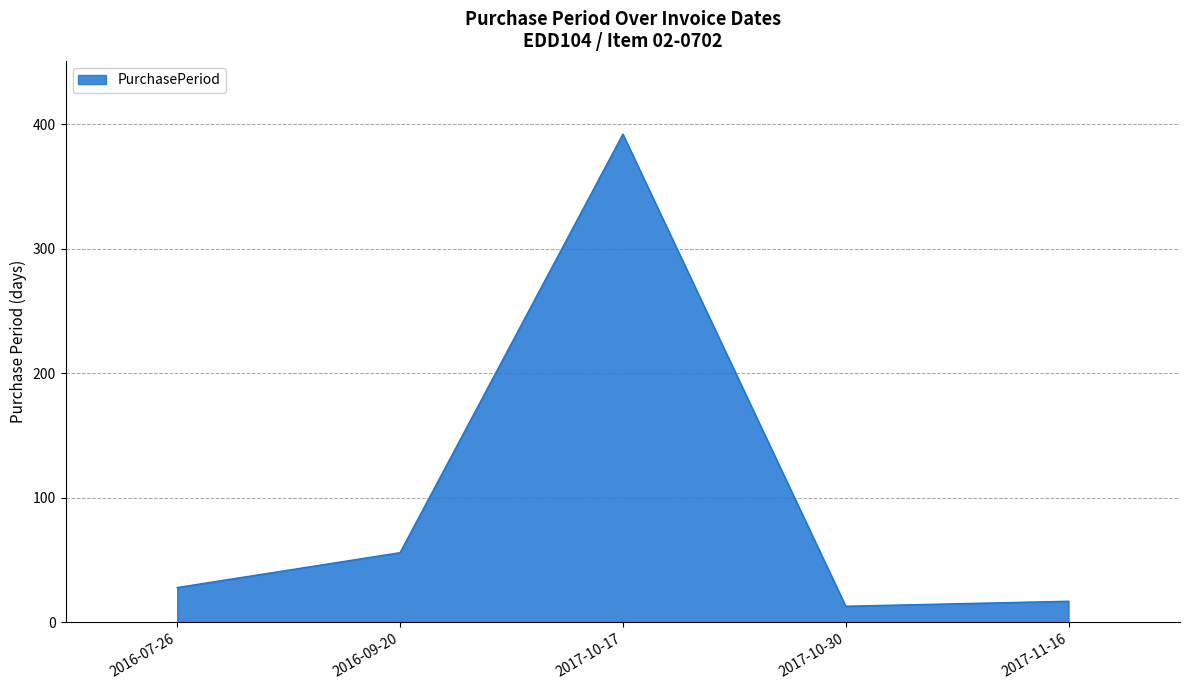

What is the smallest value displayed?

13